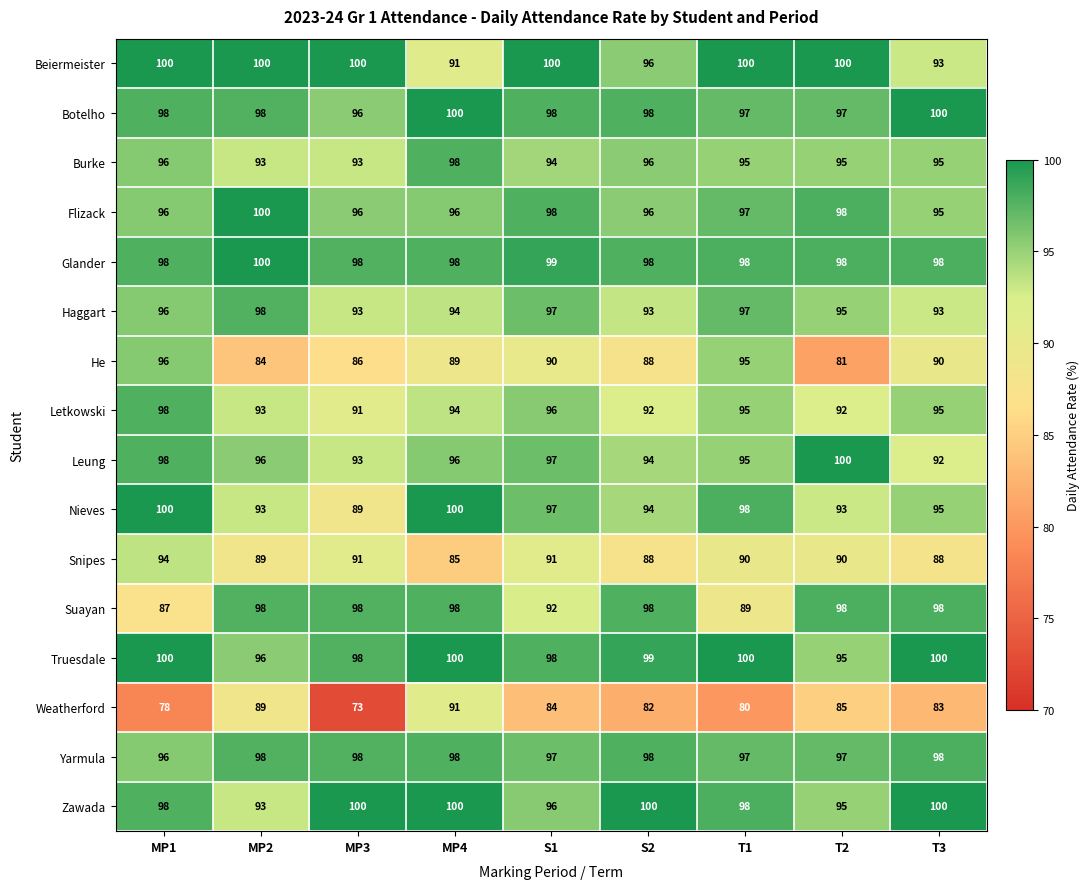

What is the greatest value displayed?

100